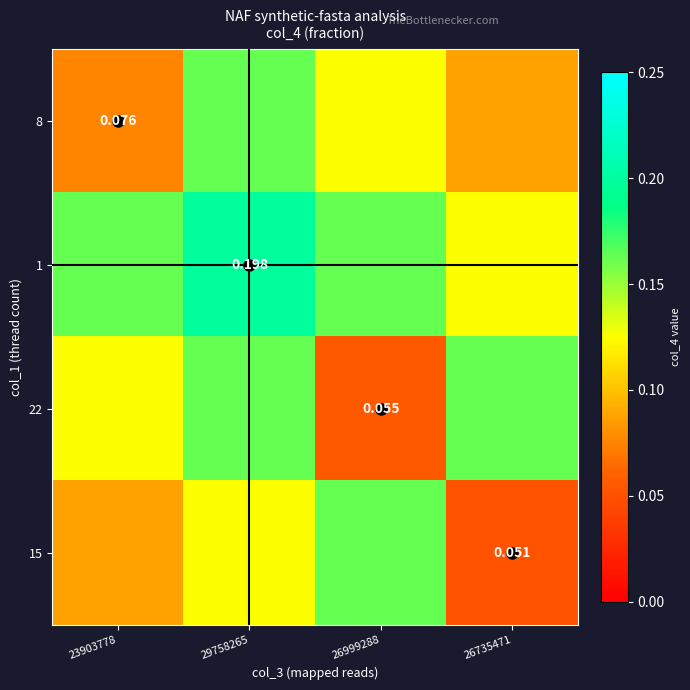

What is the total value across all series at 29758265?

0.6